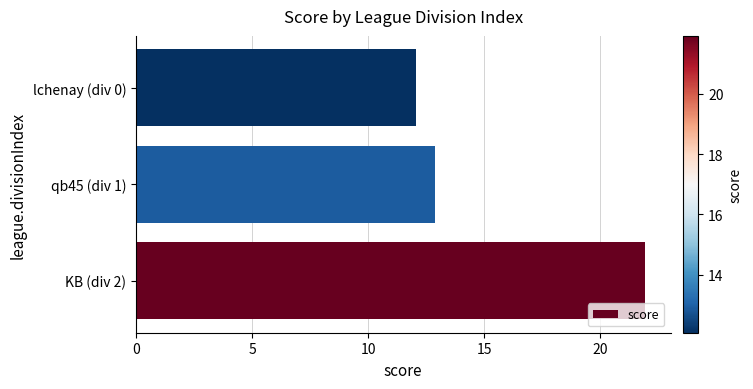

Rank the categories by value from highest to lowest.

KB (div 2), qb45 (div 1), lchenay (div 0)